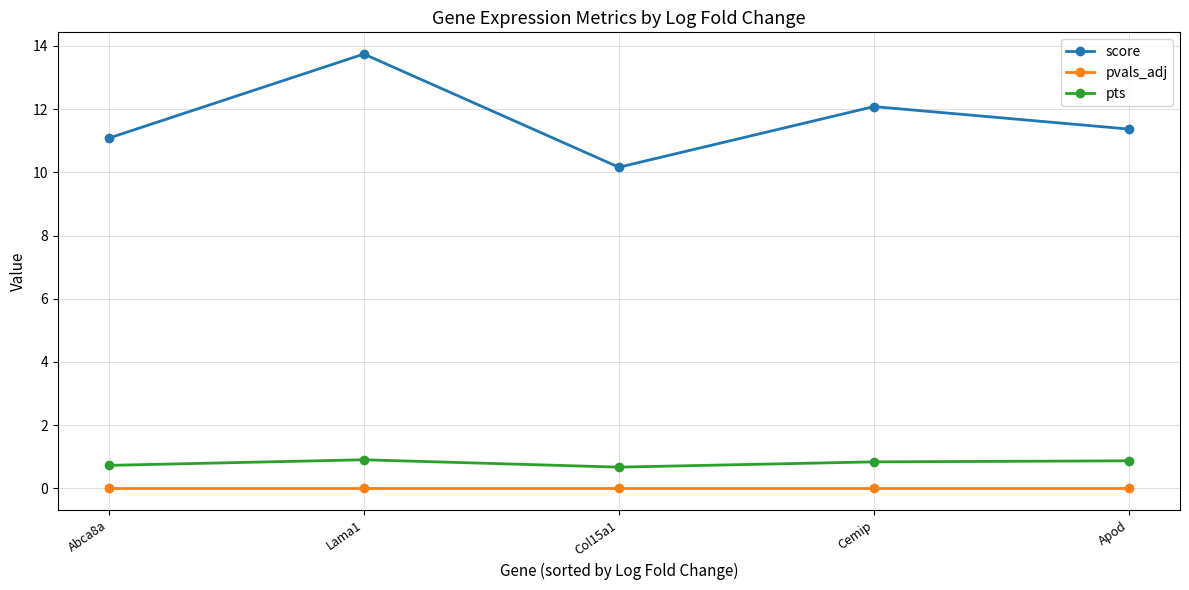

At which category is the sum across all series the highest?

Lama1